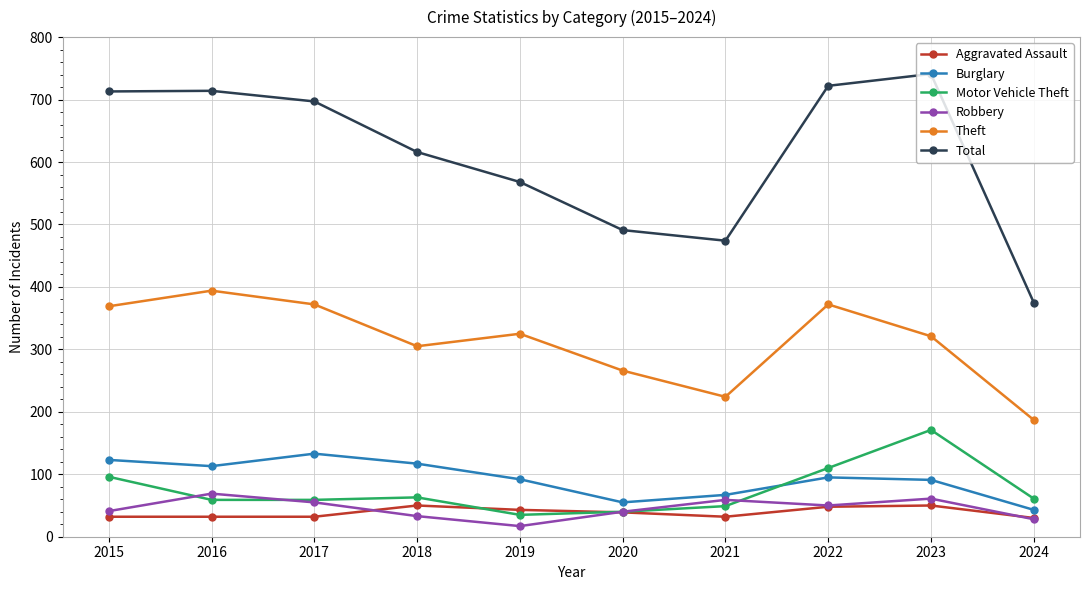

True or false: Robbery and Aggravated Assault intersect in this chart.

True